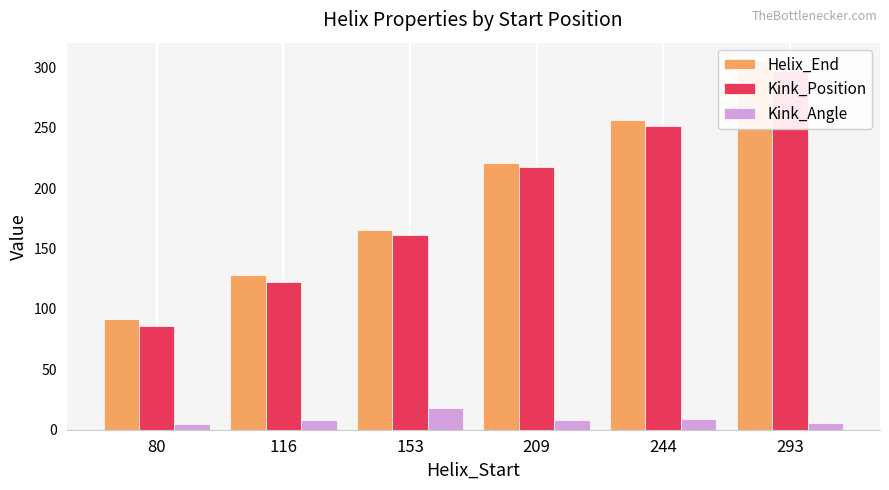

At which category does the chart reach its peak across all series?

293